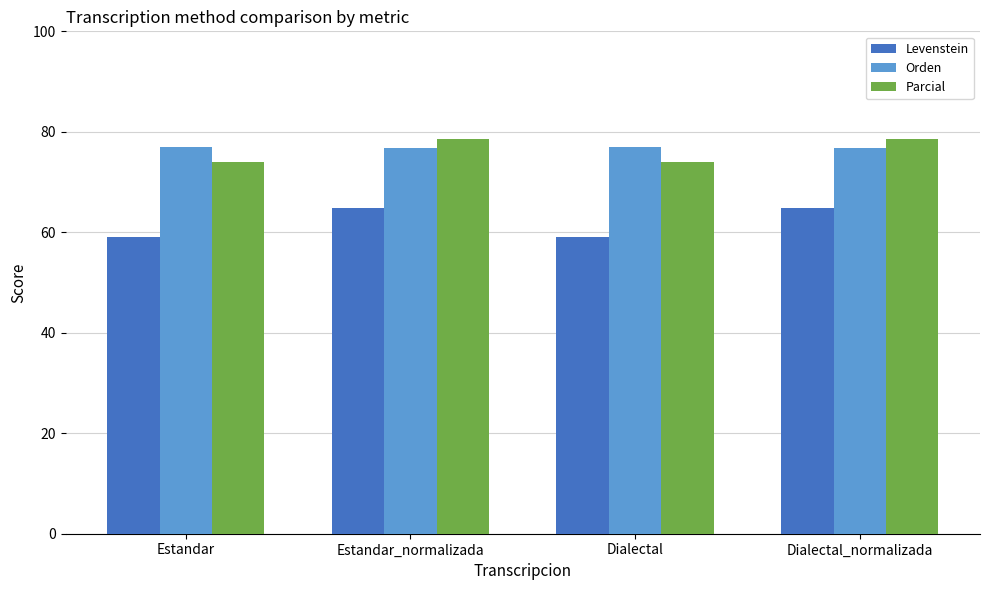

What is the value of the Parcial bar at the 4th from the left?

78.5